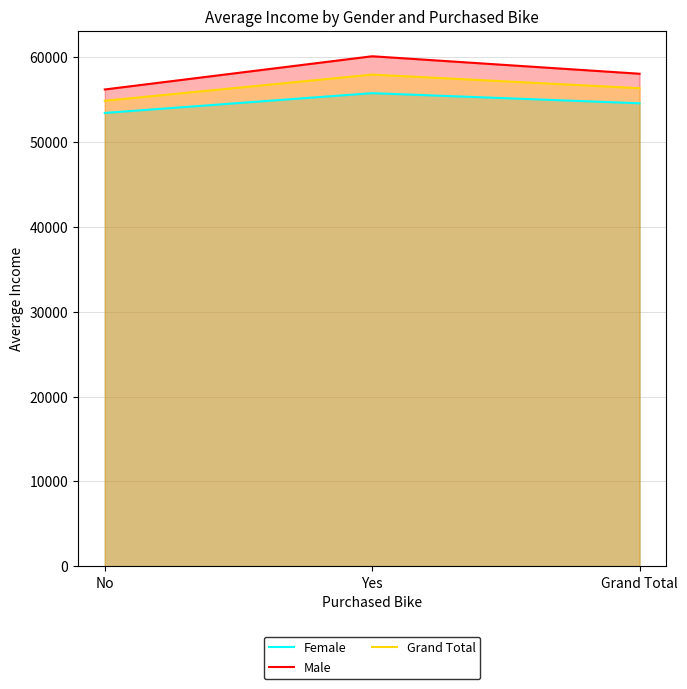

What is the label of the 3rd point from the right?

No